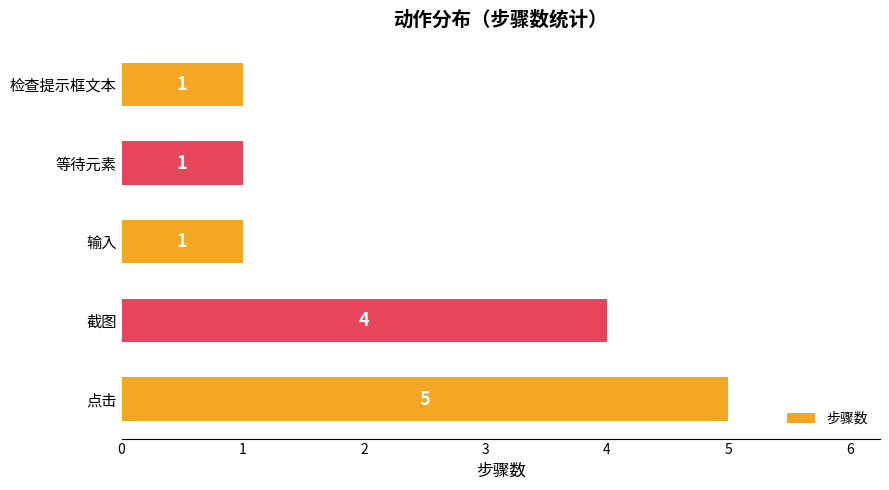

What is the ratio of the value at 等待元素 to the value at 检查提示框文本?

1.0